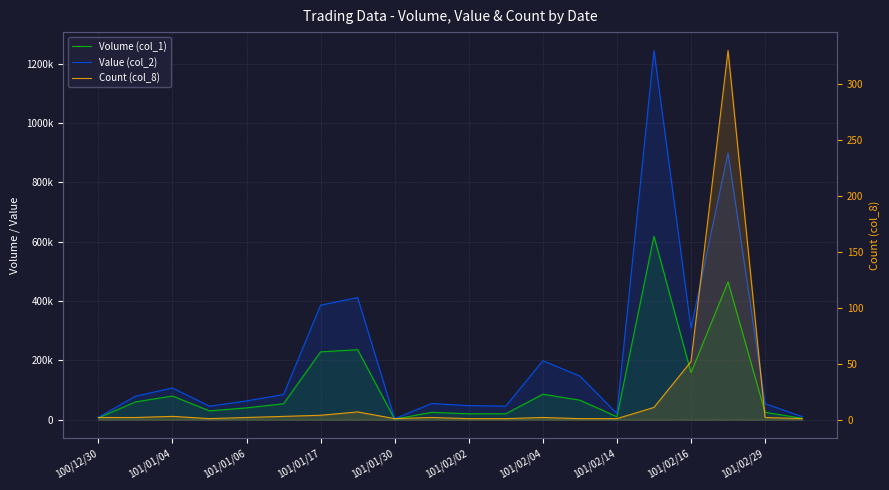

Is it true that Volume (col_1) equals 55590 at 101/02/16?

False